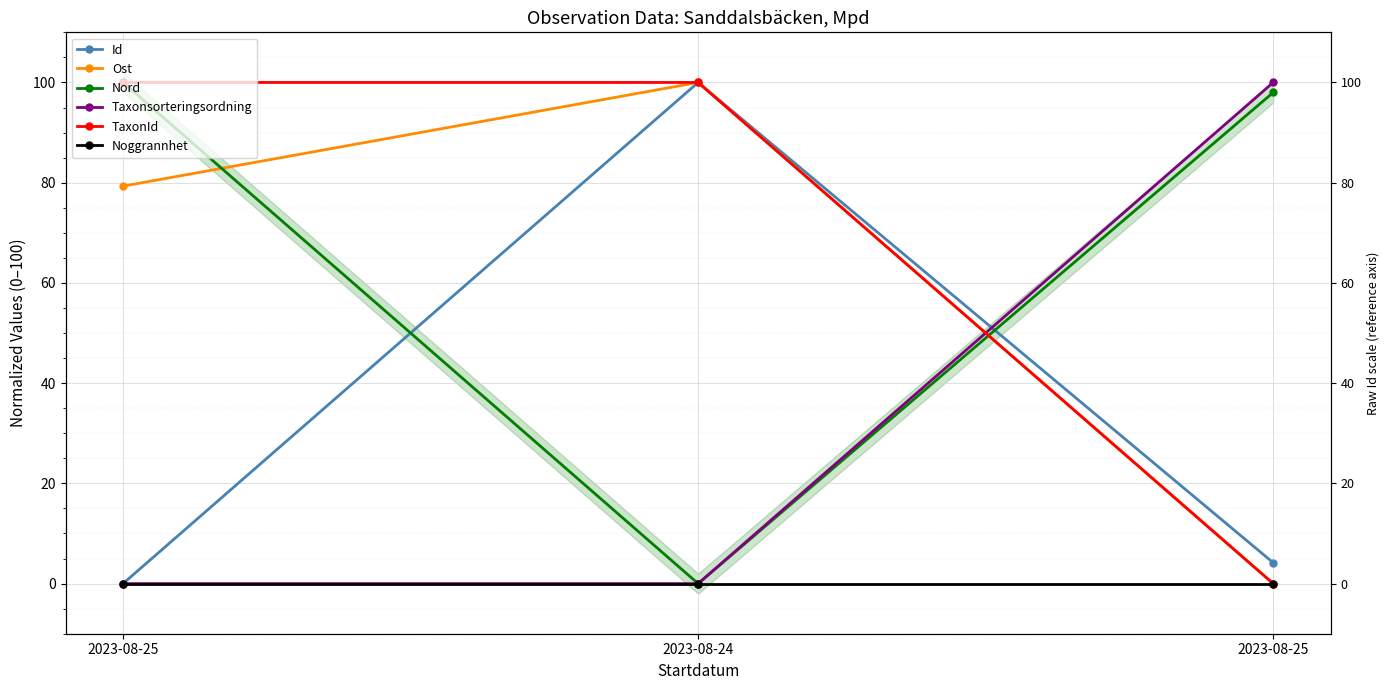

What is the difference between the highest and lowest values at 2023-08-24?

100.0